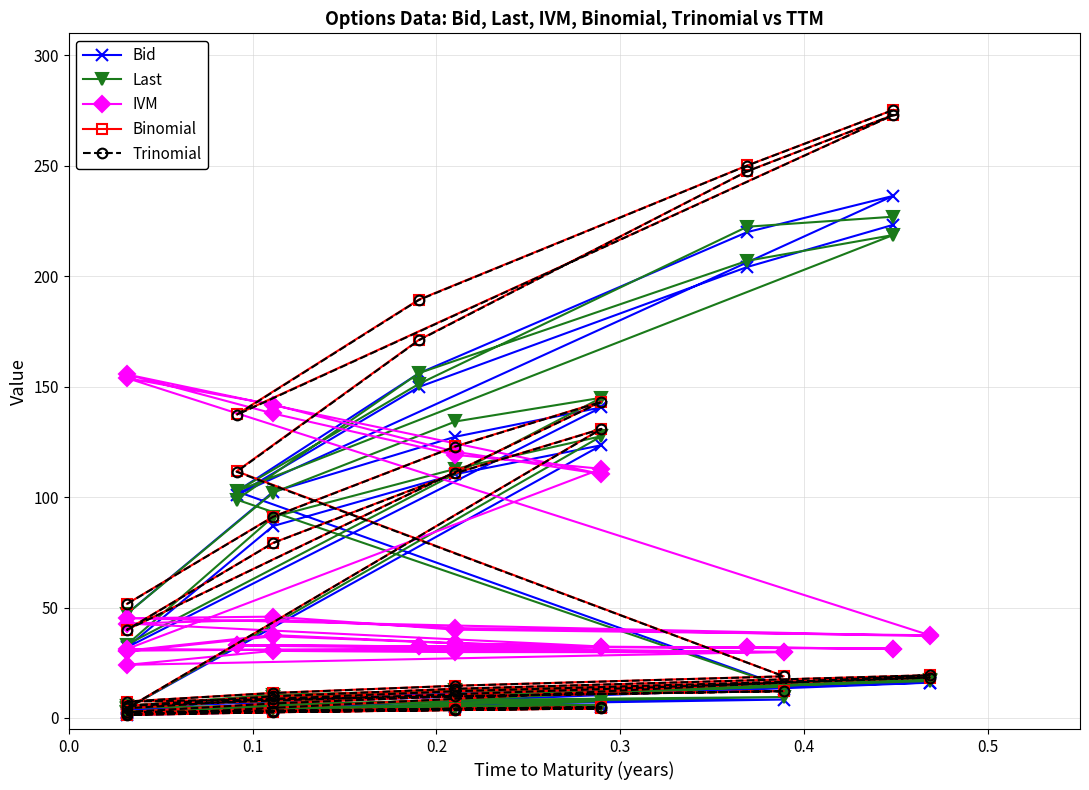

Which series has the largest total across all categories?

Binomial